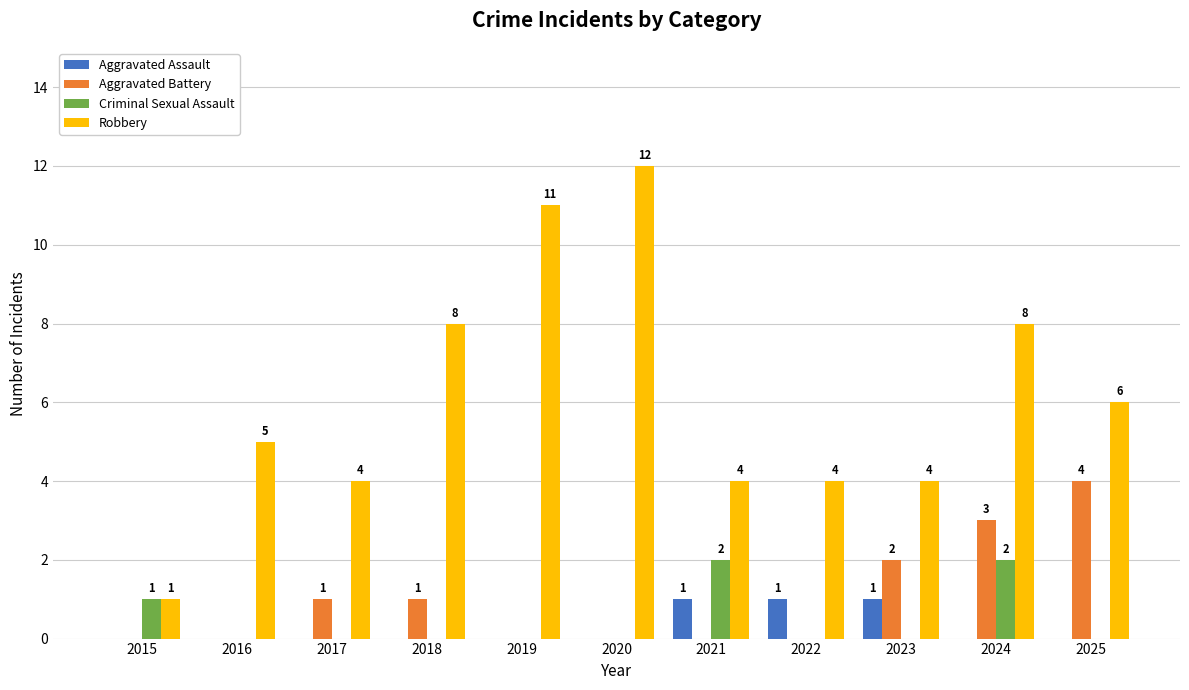

Count the number of data series in this chart.

4